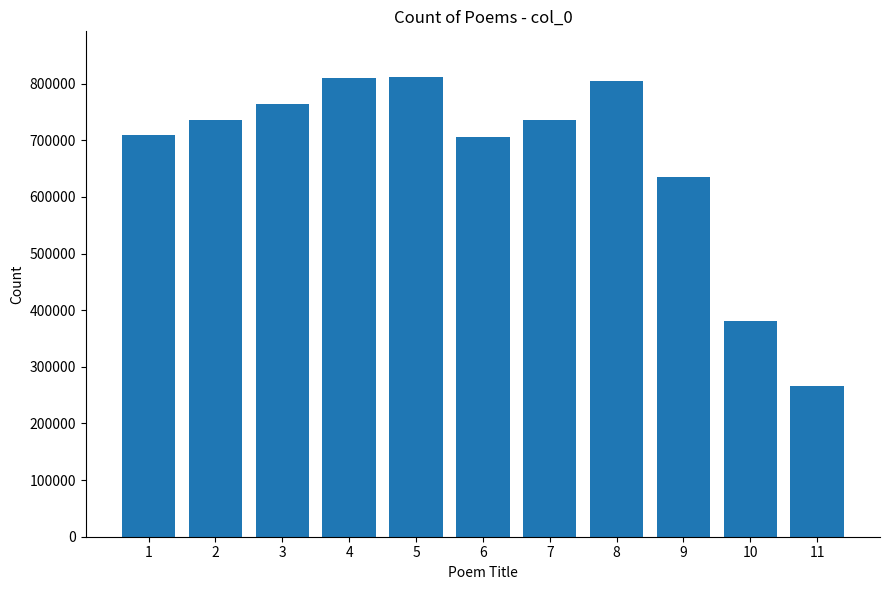

Read the value at 7, to the nearest 50.

736000